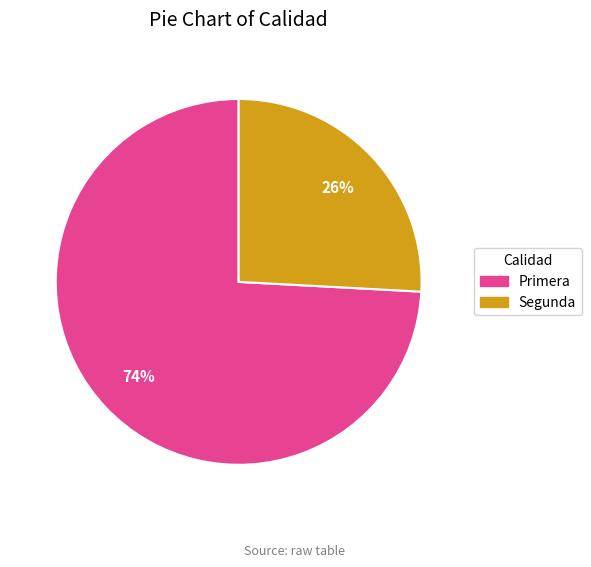

To the nearest percent, what is the difference between the largest and smallest slice percentages?

48%